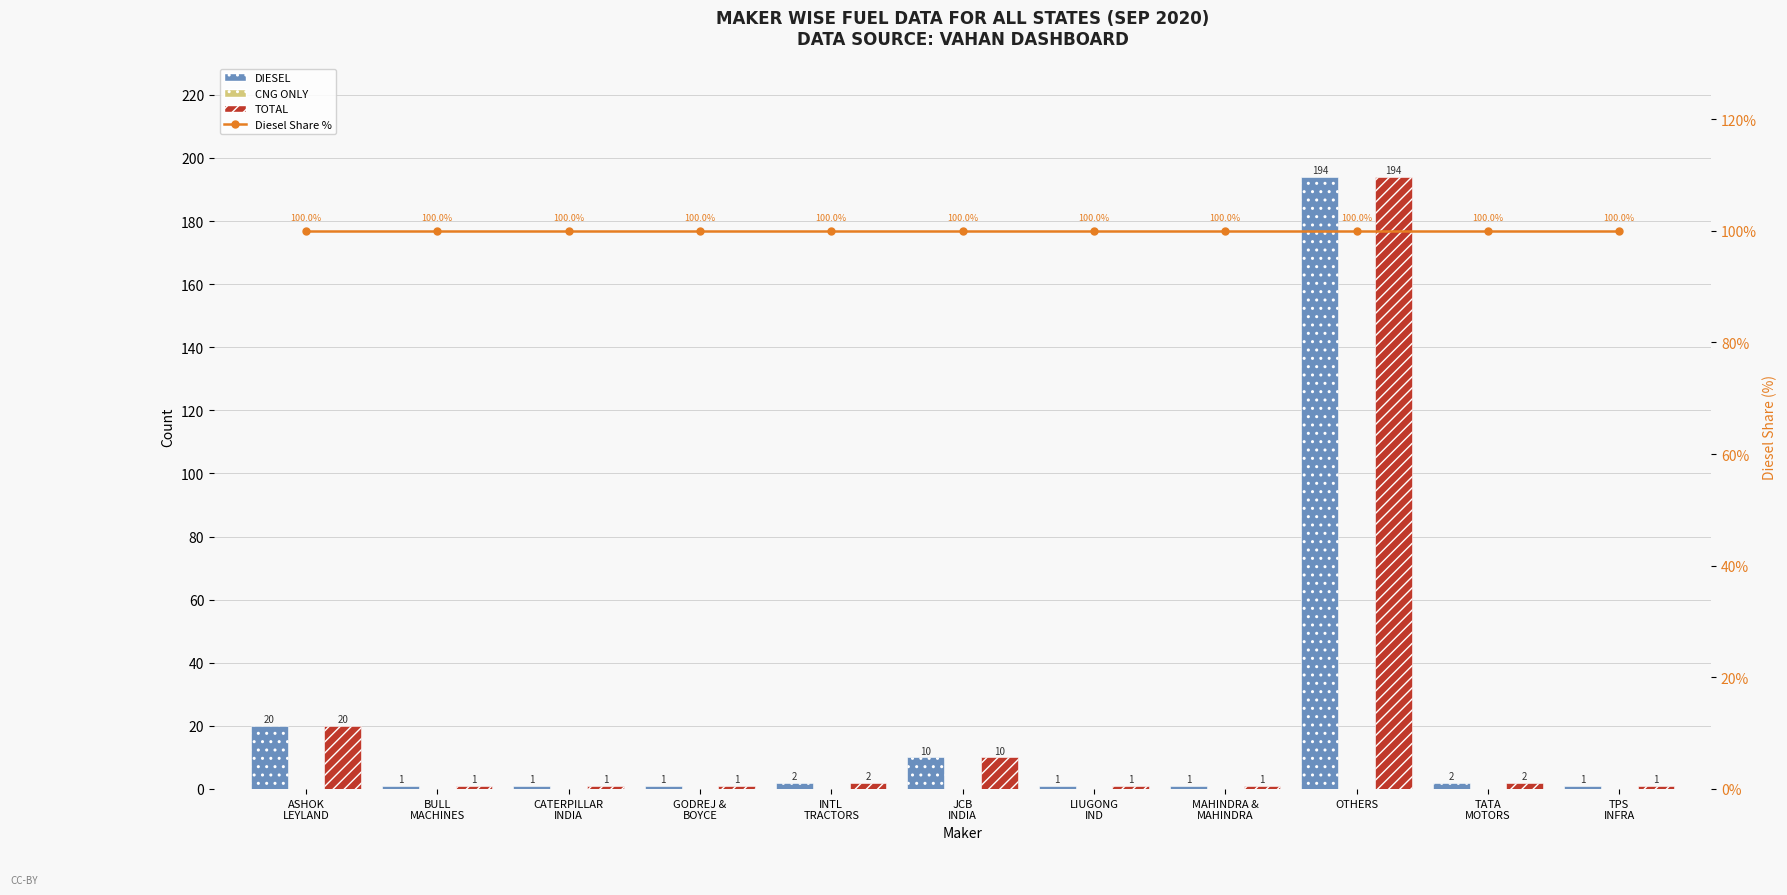

The DIESEL series shows 1 at MAHINDRA &
MAHINDRA. True or false?

True